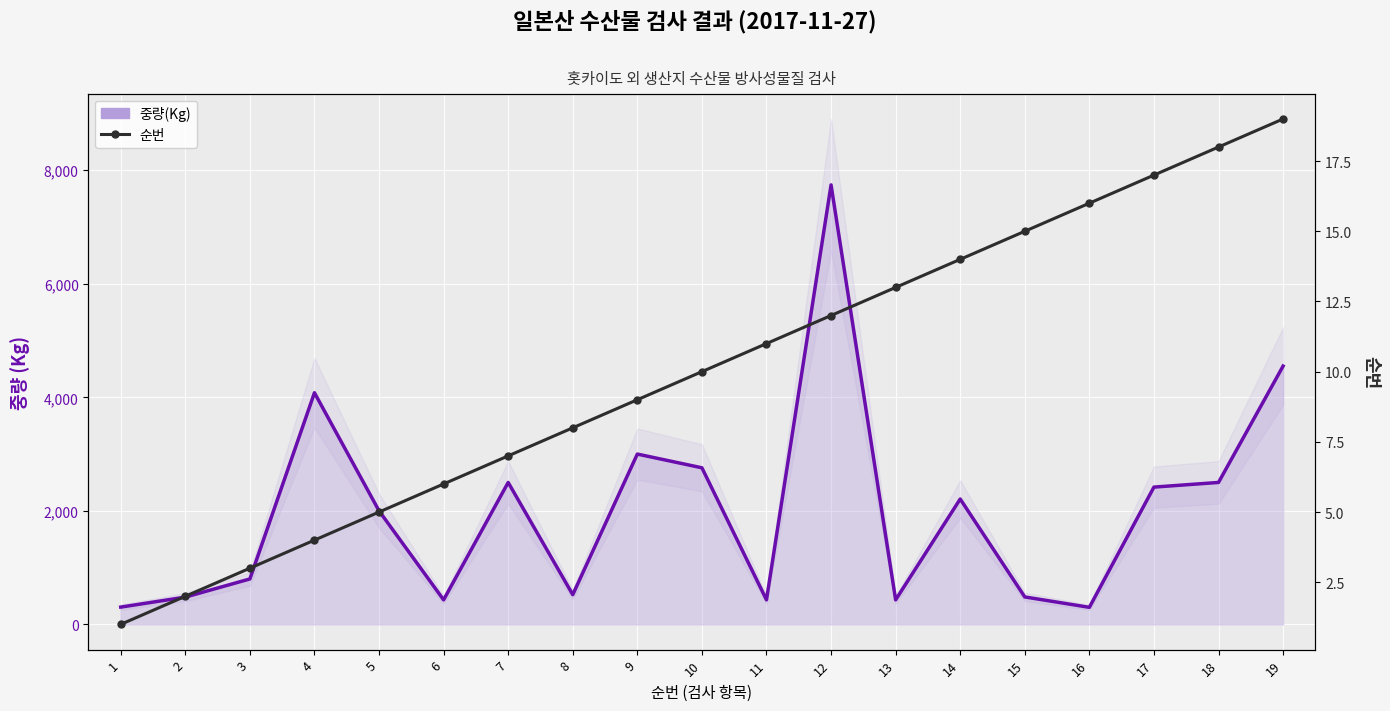

At which category is the sum across all series the highest?

12